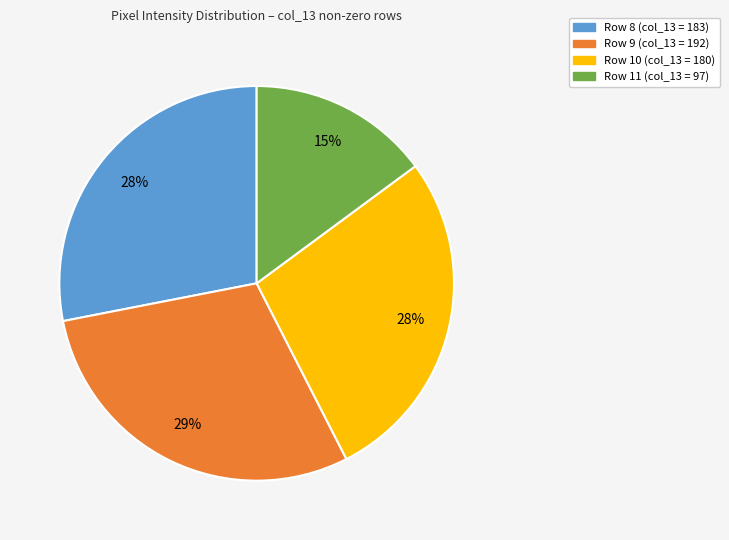

To the nearest percent, what is the average slice percentage?

25%